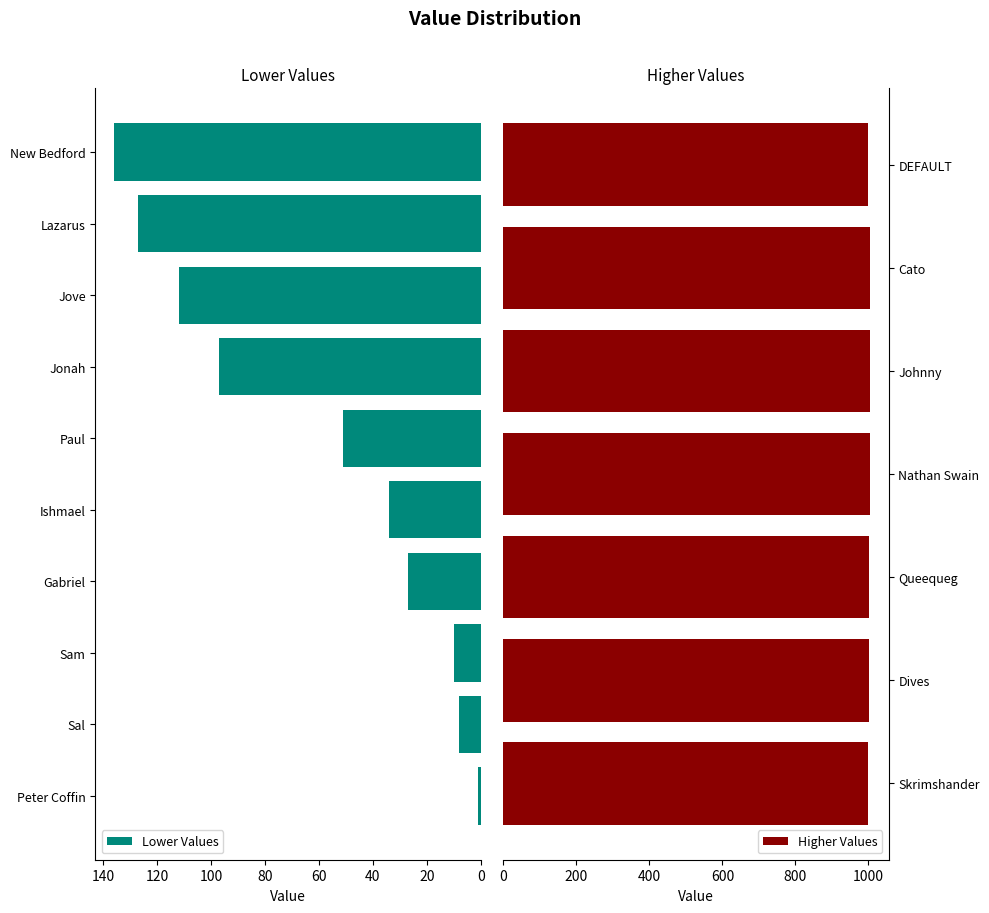

What is the average value?

448